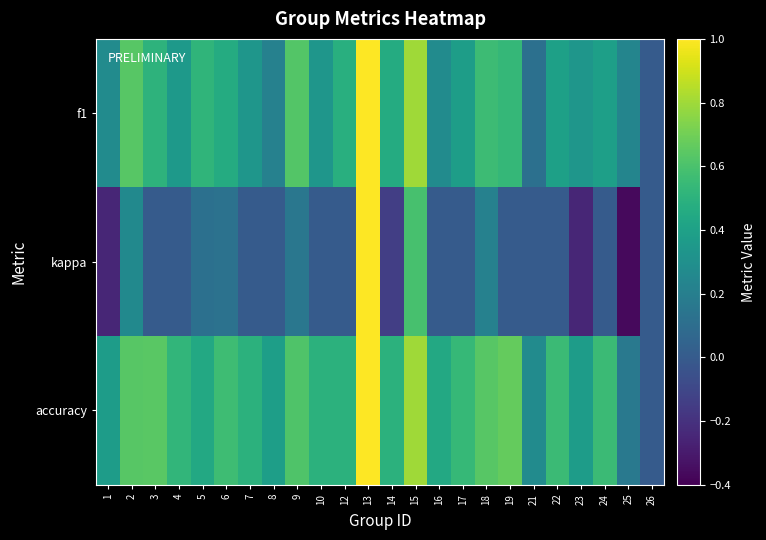

How many data points does each series have?

24